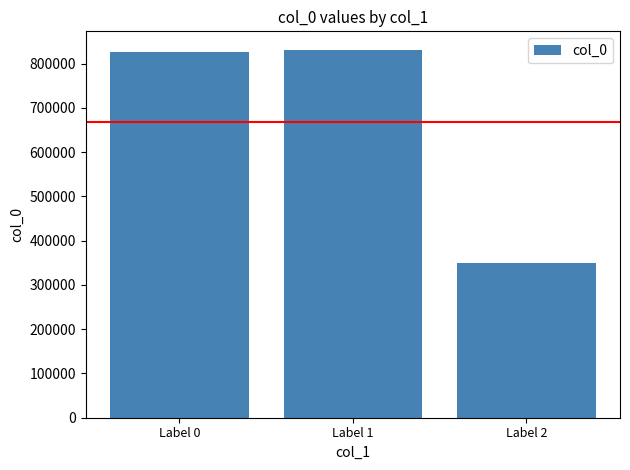

At which label is the value closest to 590764?

Label 0